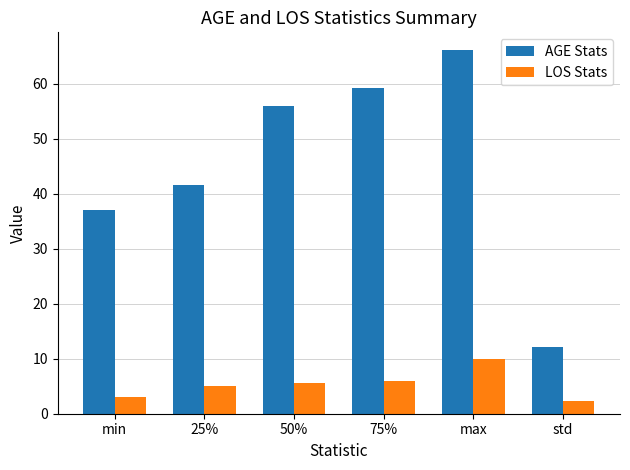

How many series are shown in this chart?

2